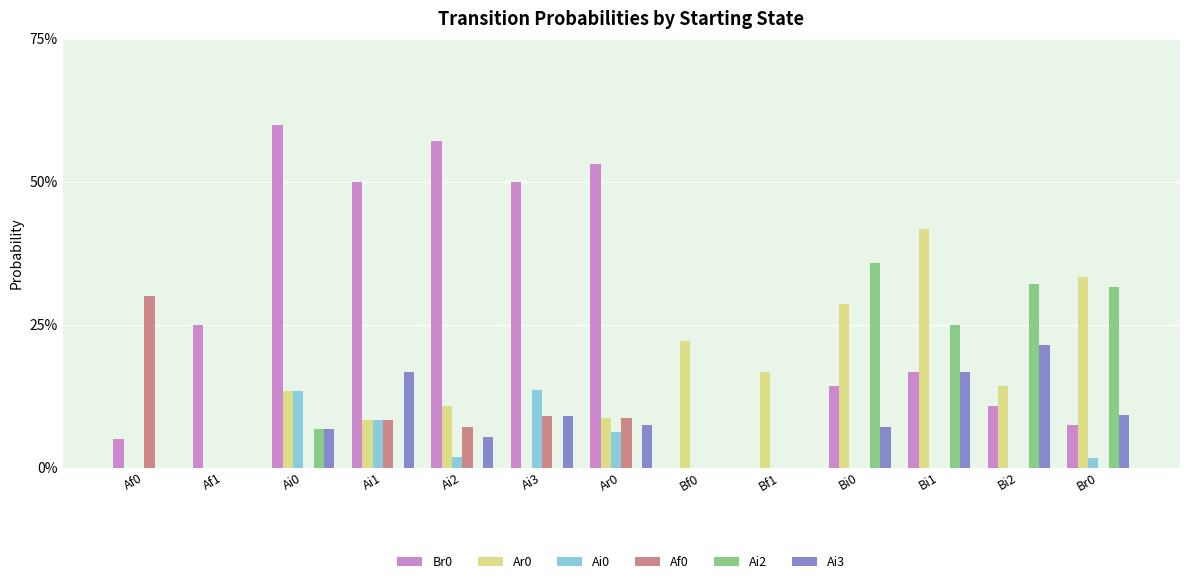

Are the bars horizontal?

No